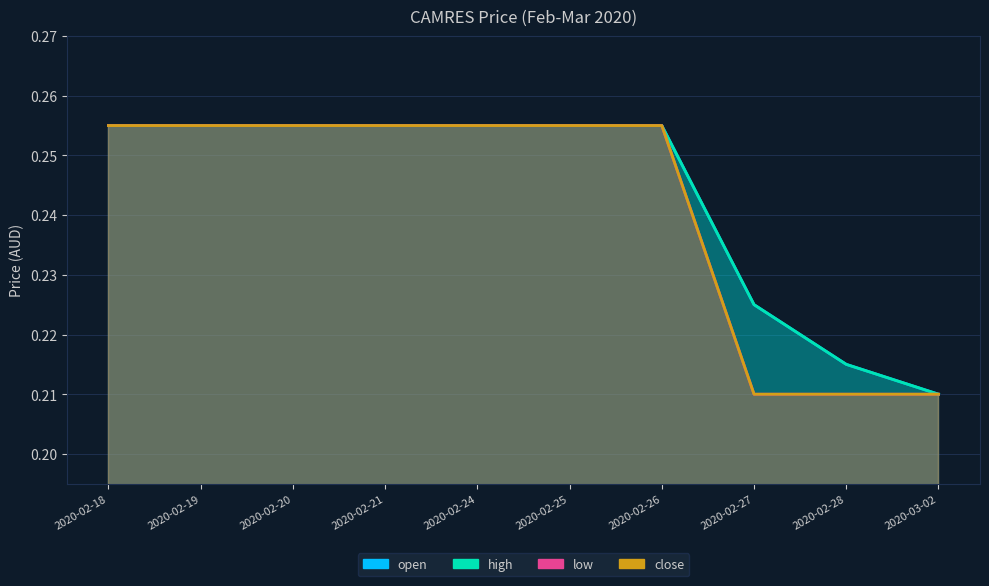

At 2020-02-21, list the series in order from largest to smallest.

open, high, low, close